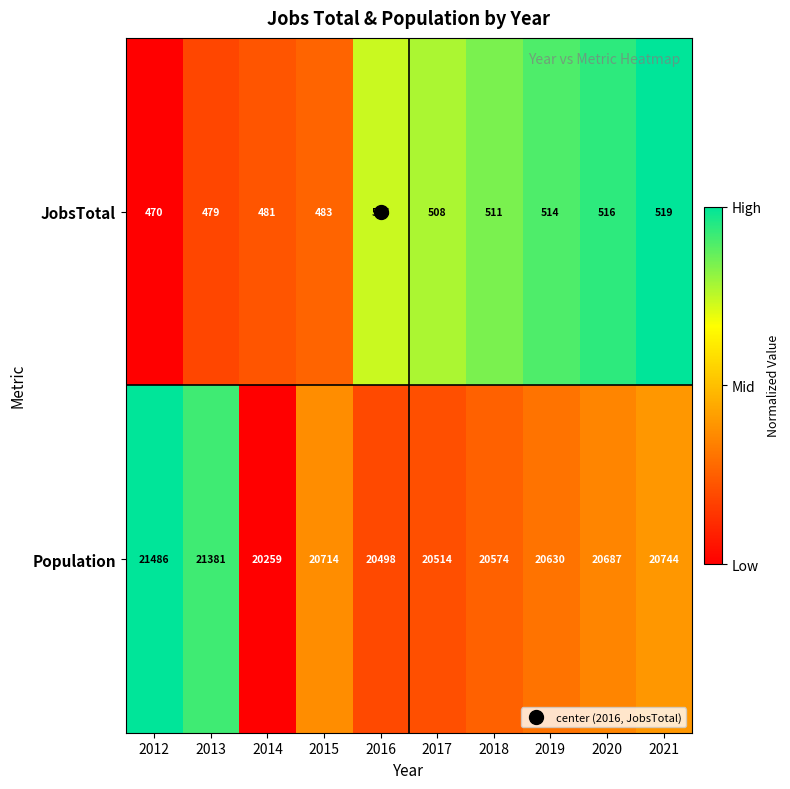

At which label does JobsTotal reach its minimum?

2012